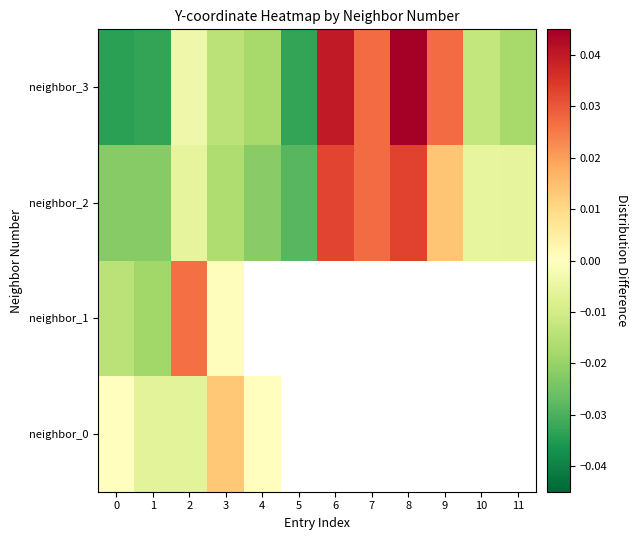

How many values in neighbor_1 are above zero?

2